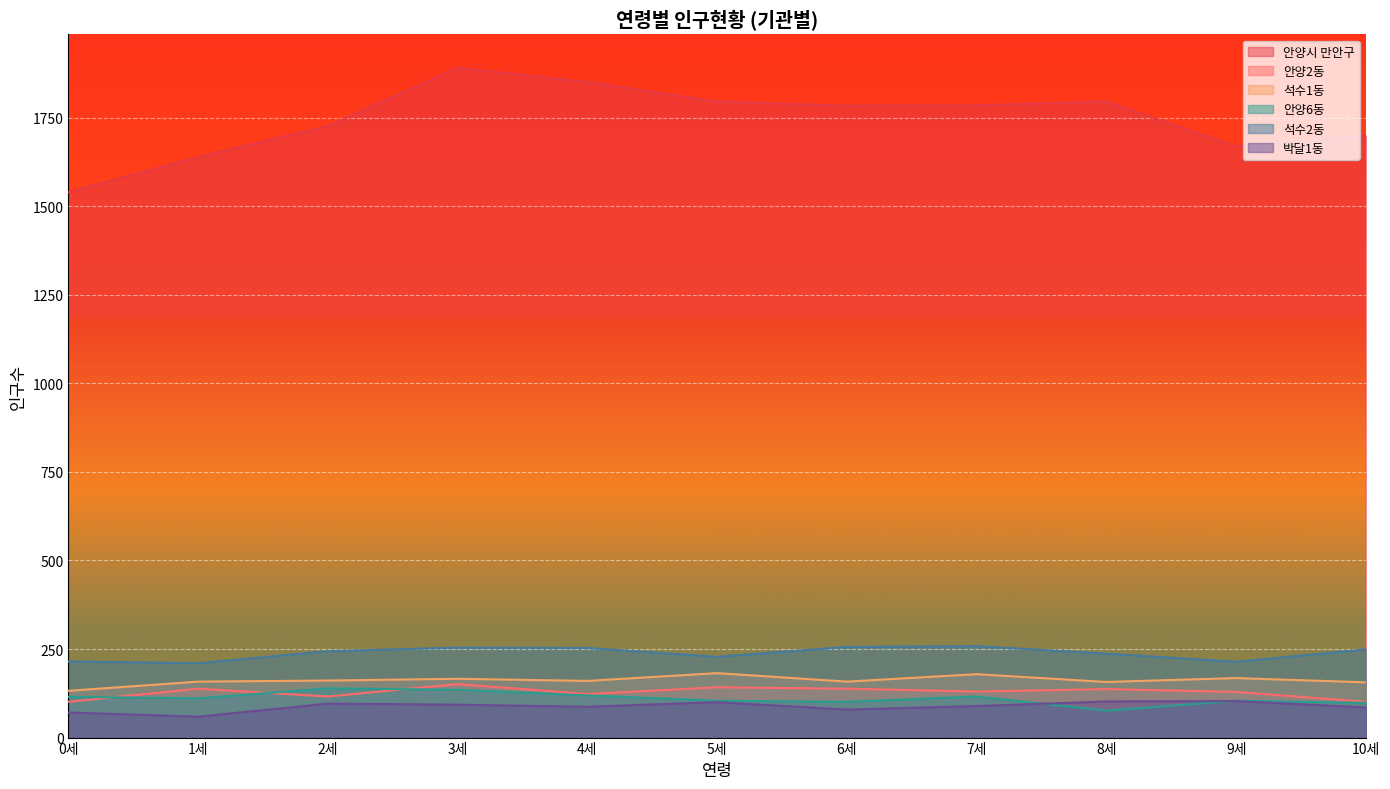

What is the label of the 11th point from the left?

10세